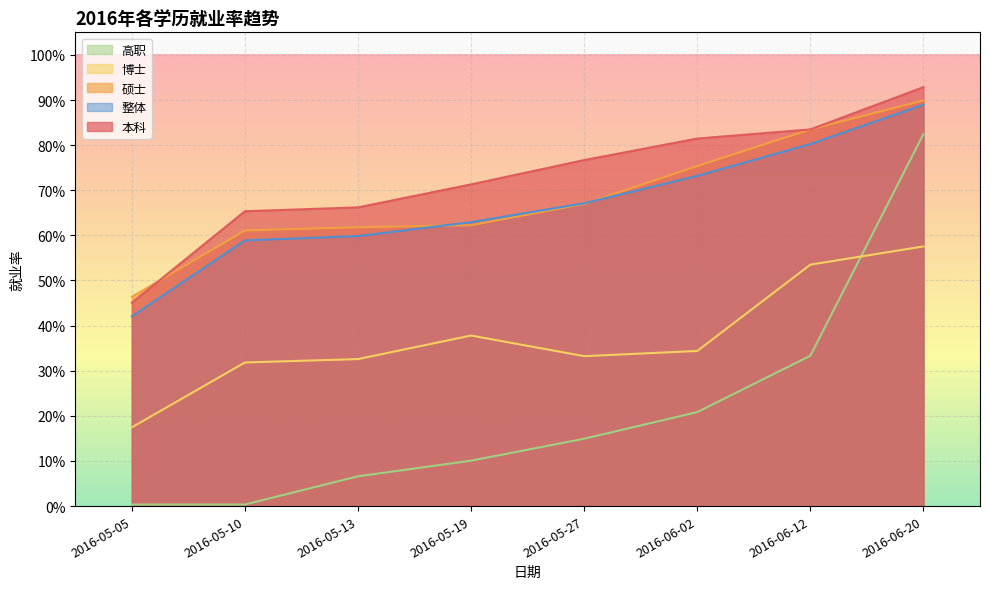

What value does the 硕士 series have at 2016-05-13?

0.6